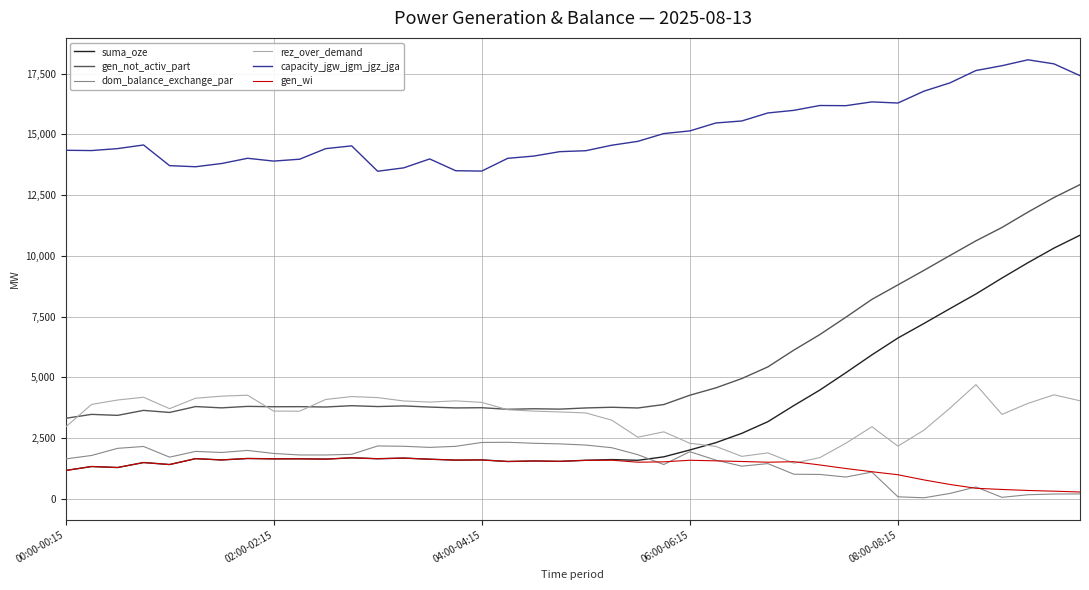

Which series has the widest spread of values?

suma_oze